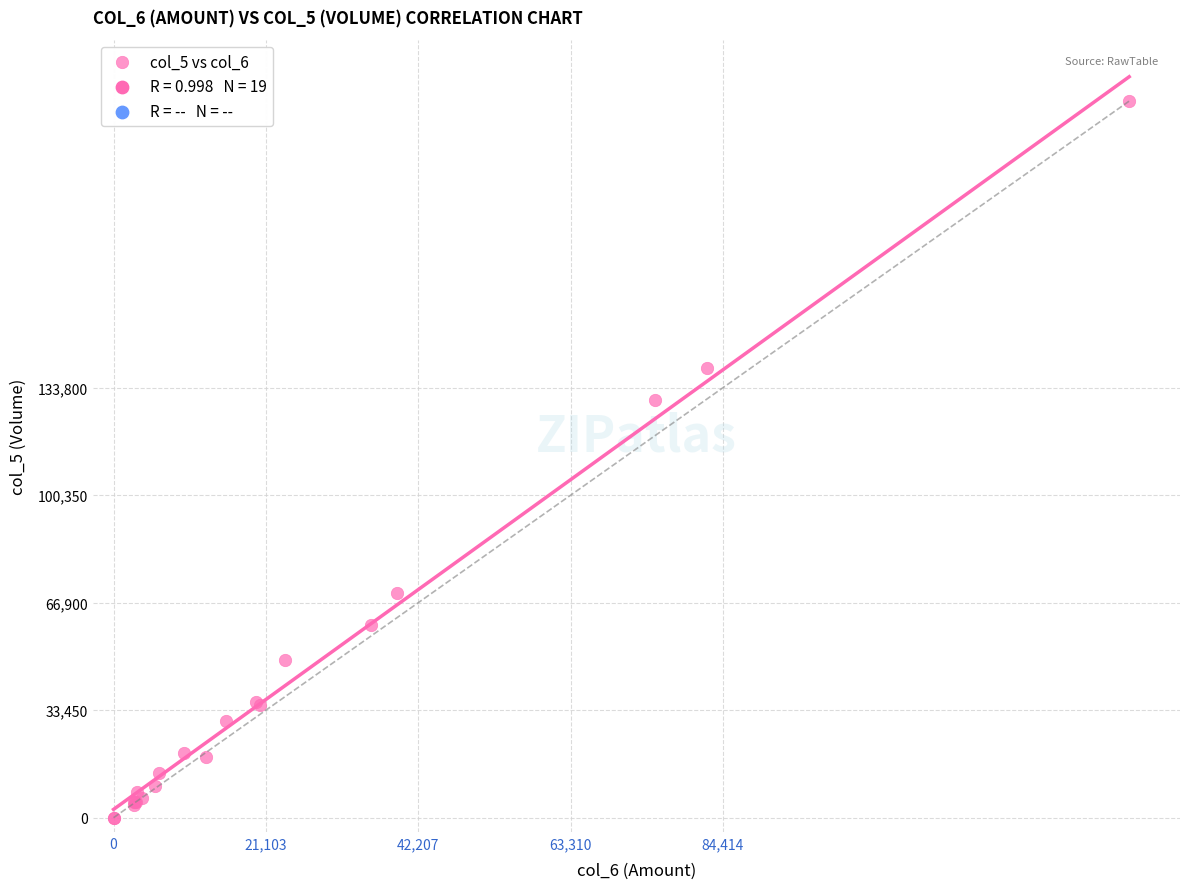

What Y value in the scatter plot is closest to 111500?

130000